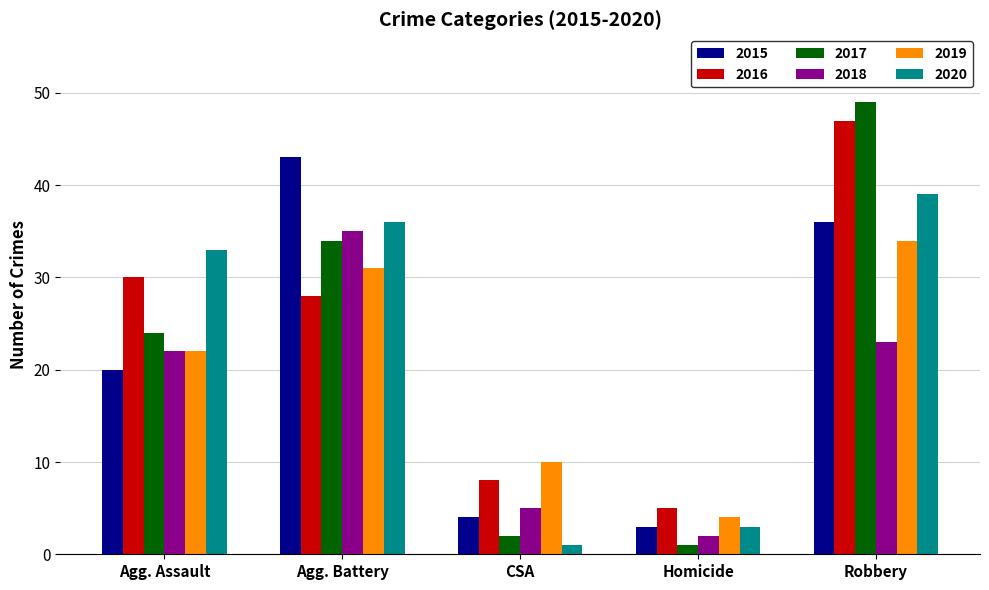

At which label is 2019 closest to 19?

Agg. Assault